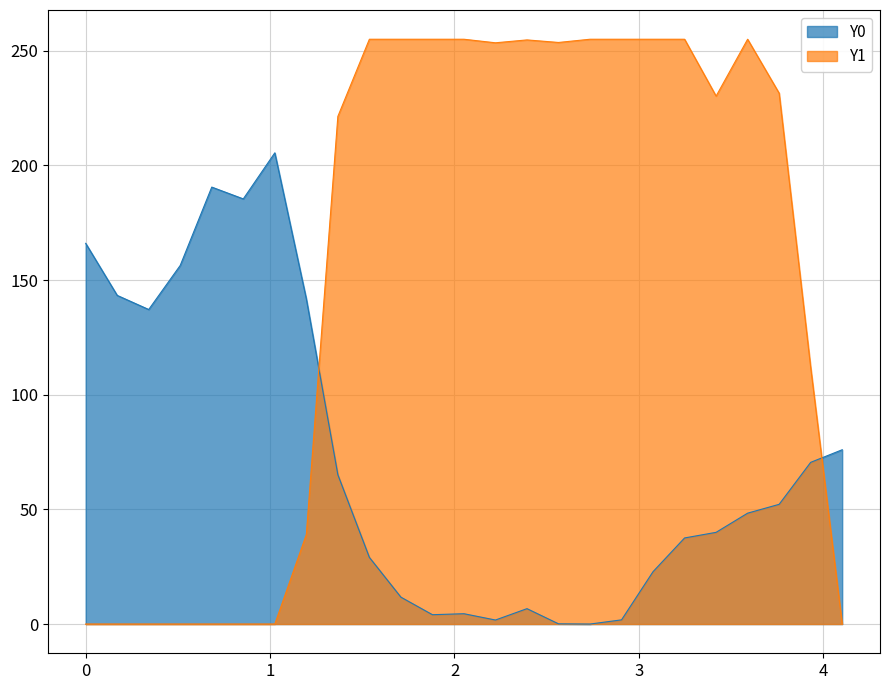

Rank the series by their average value, from lowest to highest.

Y0, Y1